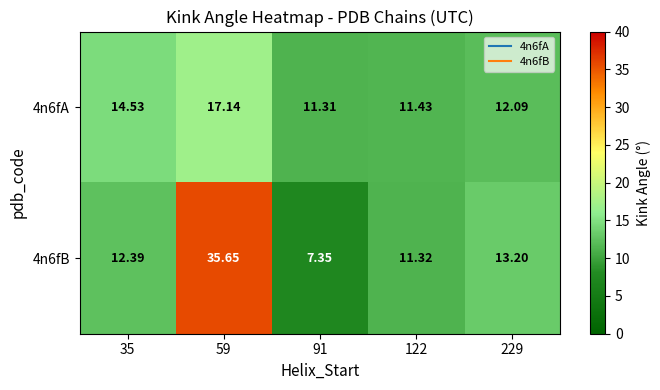

Is the value of 4n6fA at 91 greater than the value of 4n6fB at 59?

No